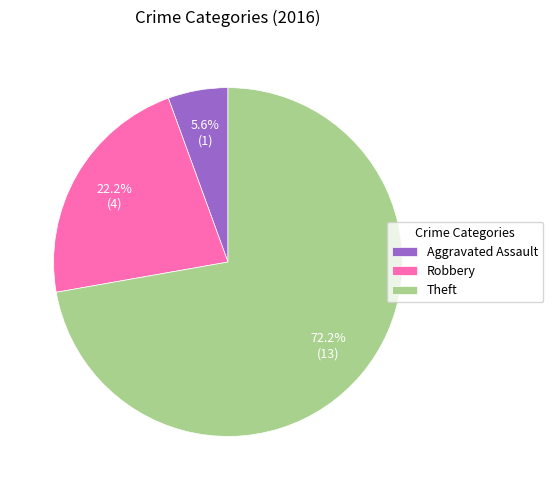

True or false: Theft accounts for 72% of the total.

True